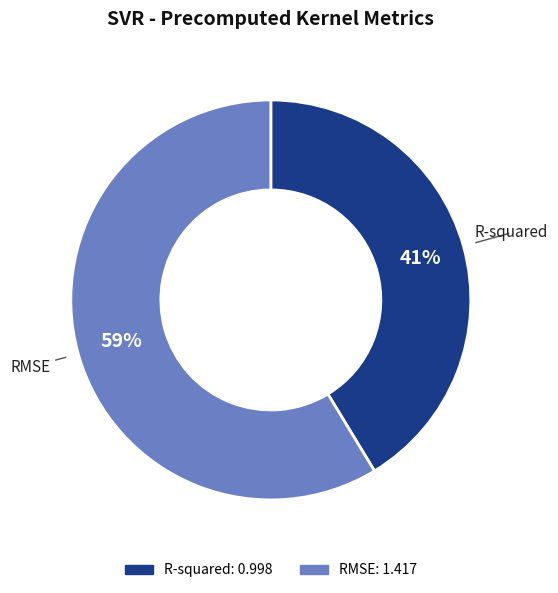

Rank the categories by value from highest to lowest.

RMSE, R-squared